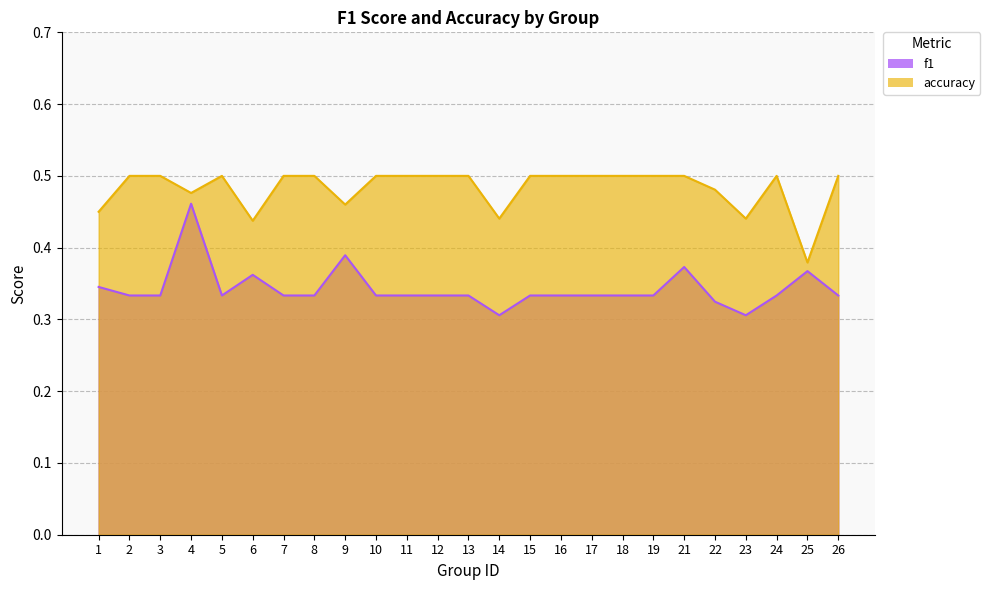

What is the value of the accuracy point at the 24th from the left?

0.4